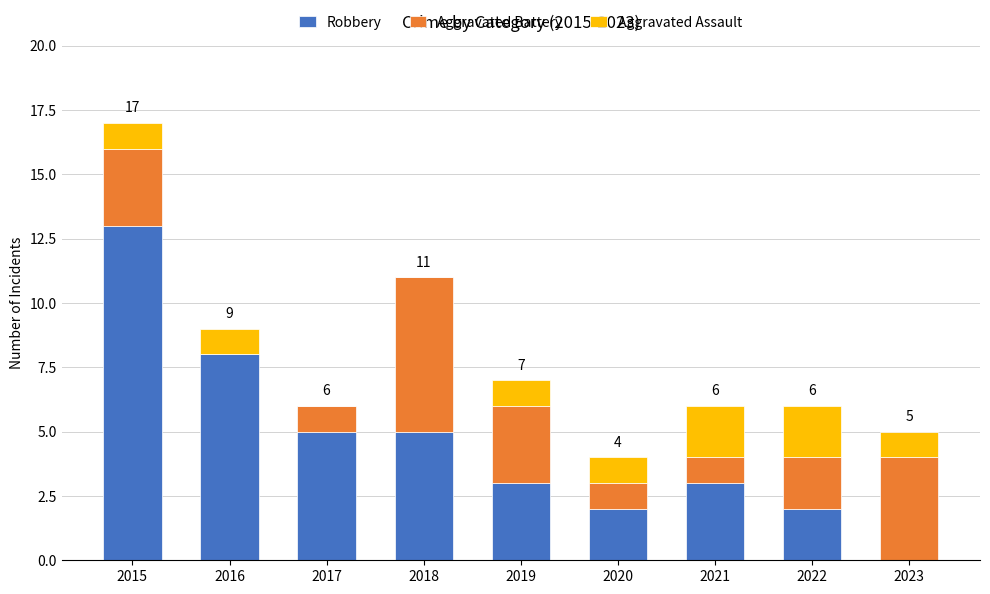

How many series are shown in this chart?

3